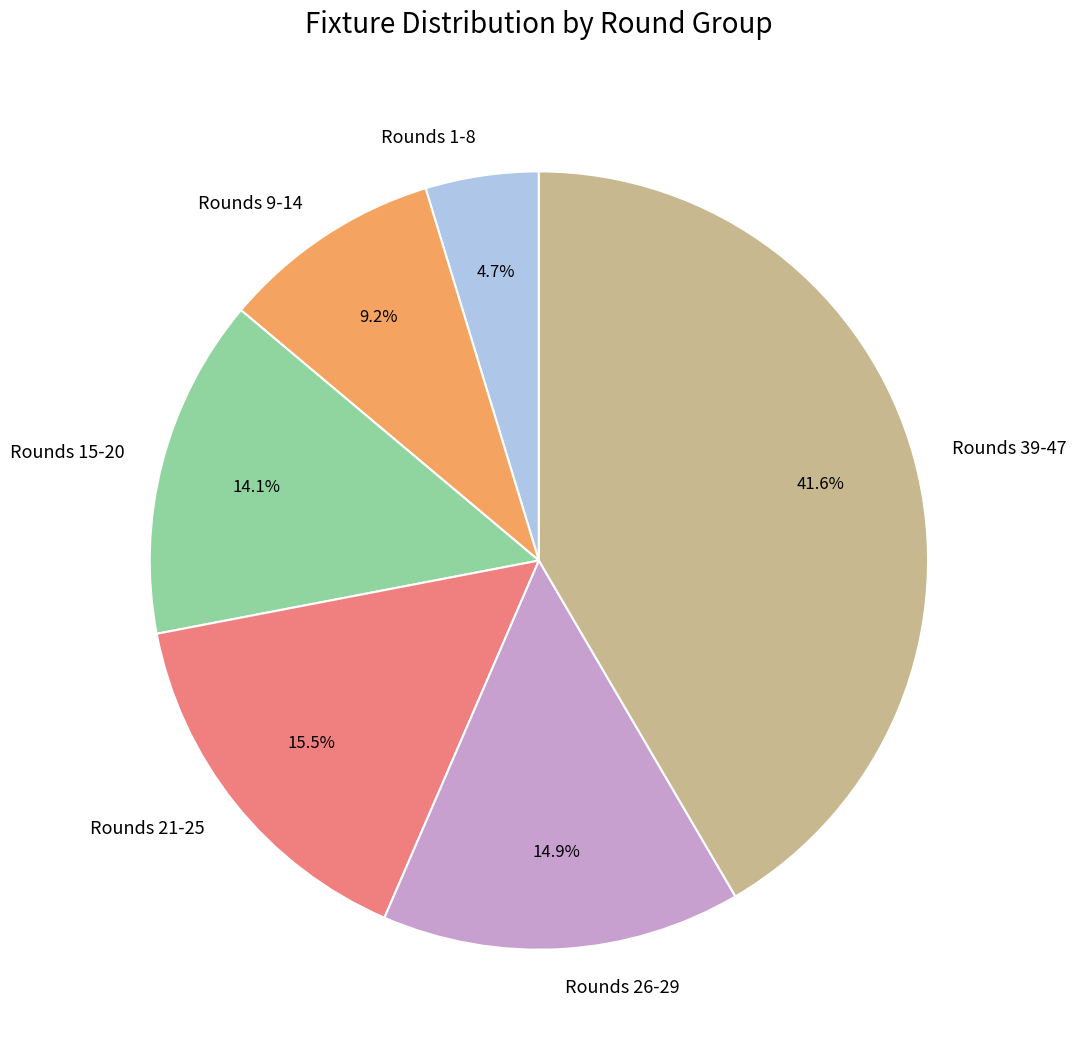

Is there any slice that represents more than half of the pie?

No